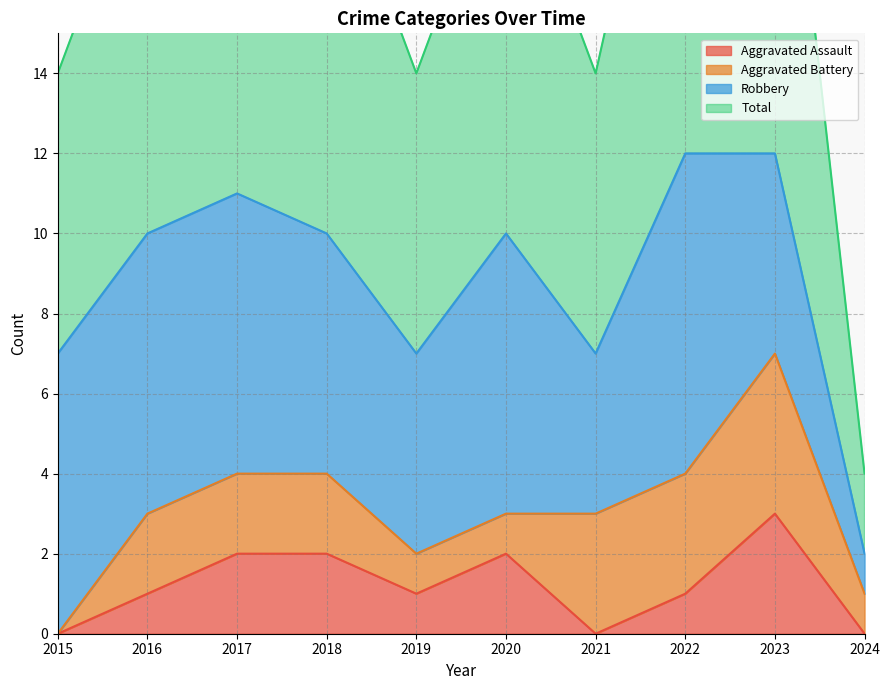

Where is the first local maximum for Total?

2017